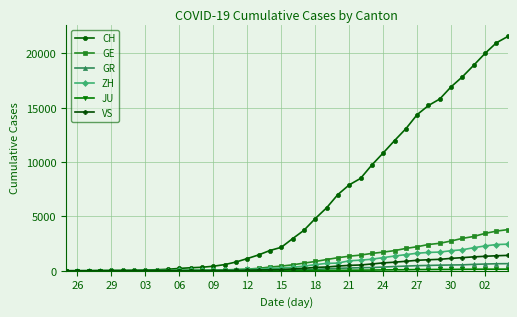

Which series has the widest spread of values?

CH